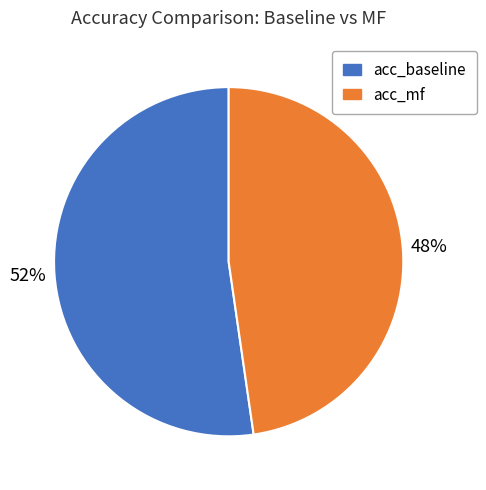

Is there any slice that represents more than half of the pie?

Yes